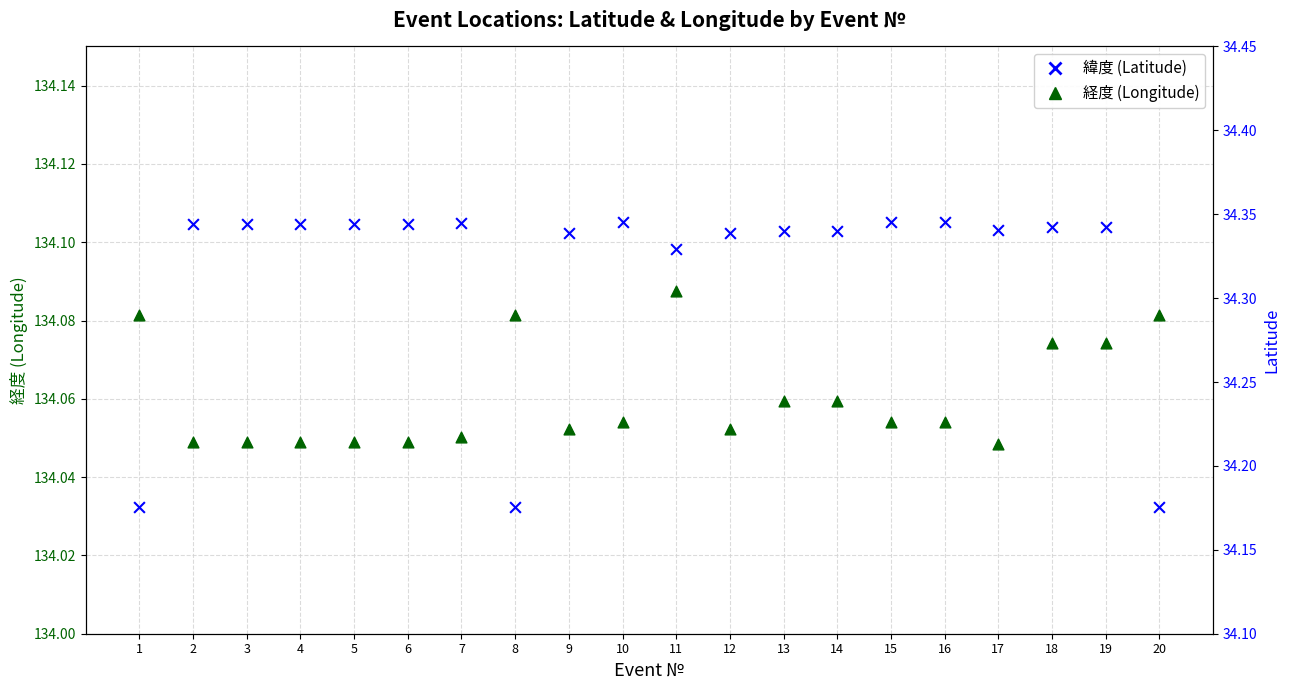

What is the total value across all series at 17?

168.4